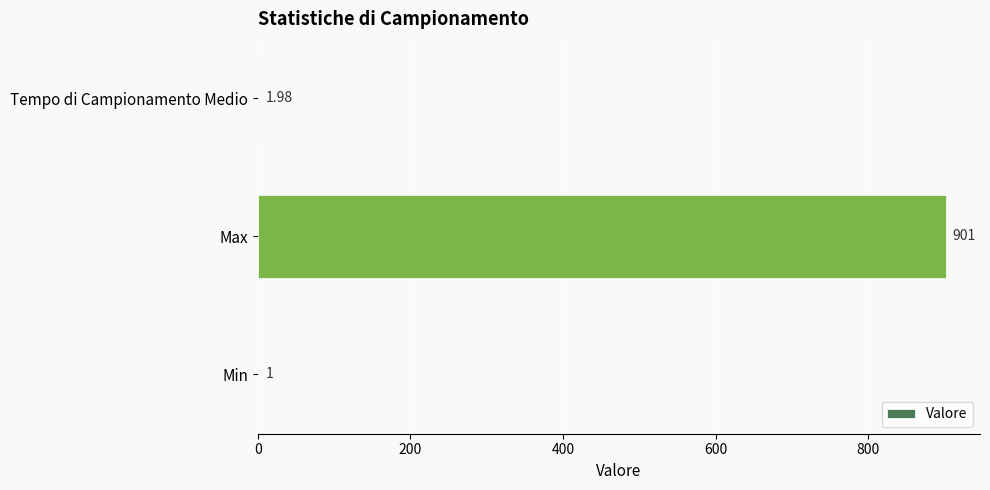

What is the greatest value displayed?

901.0